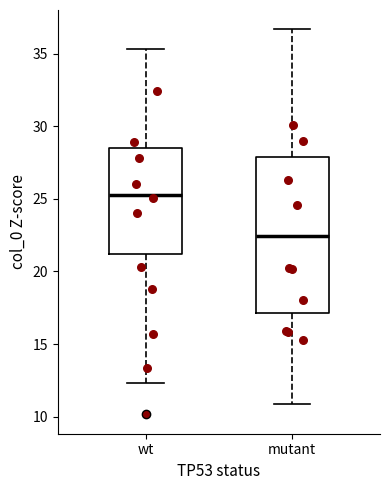

Reading left to right, read every box against the y-axis: the position of its median line, the range the box covers, and the ends of its whiskers. The values are not printed on the chart, so give them approximately, as read against the axis.

wt: median 25.5, box 21.0 to 28.5, whiskers 12.5 to 35.5
mutant: median 22.5, box 17.0 to 28.0, whiskers 11.0 to 36.5